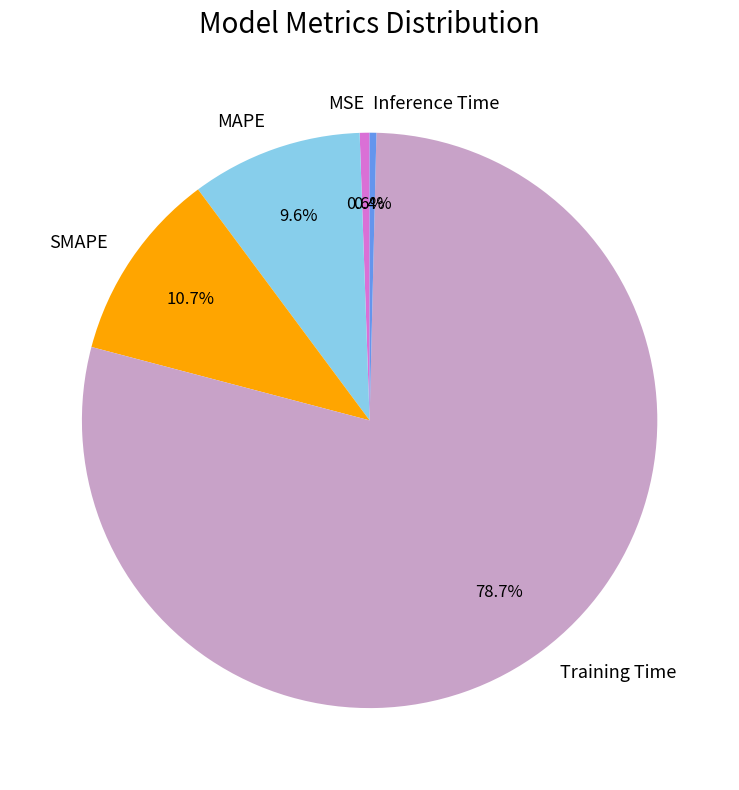

To the nearest percent, what is the combined percentage of Training Time and MSE?

79%